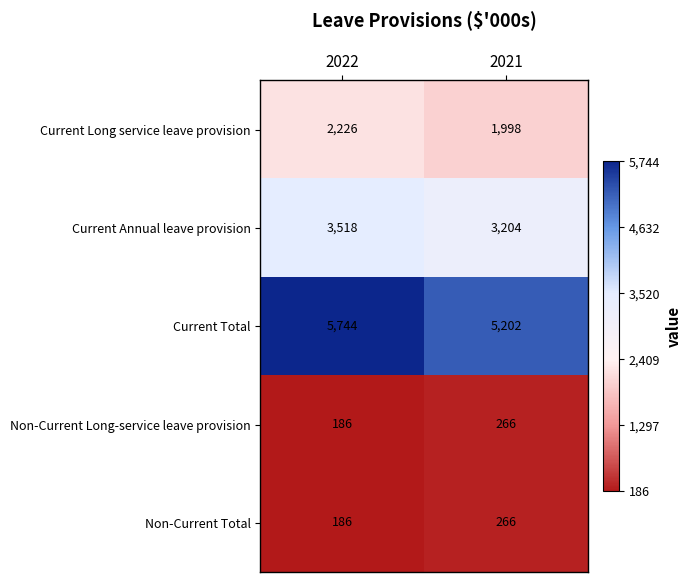

Which label corresponds to the smallest value in the chart?

2022